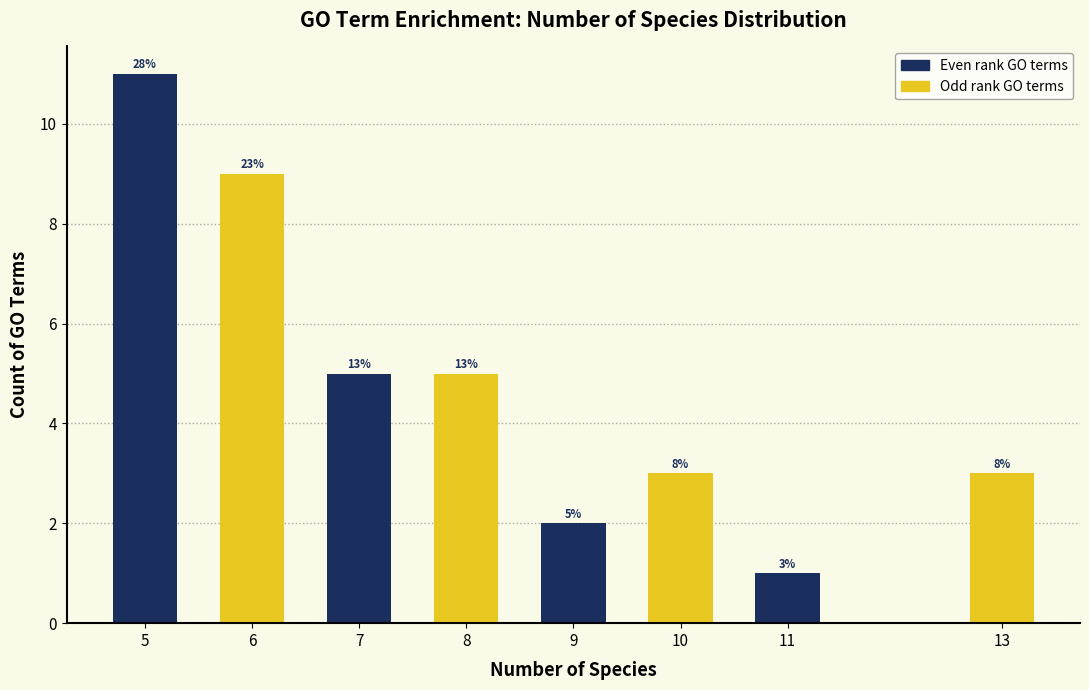

Are the bars horizontal?

No